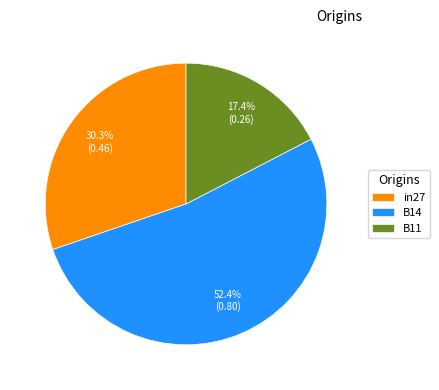

What is the largest slice in the pie chart?

B14